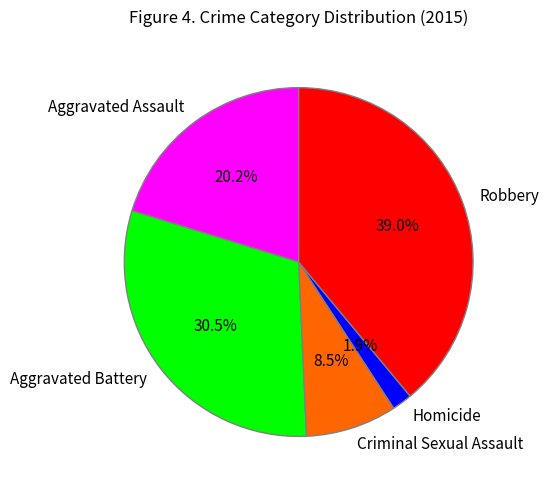

How many segments does this pie chart have?

5